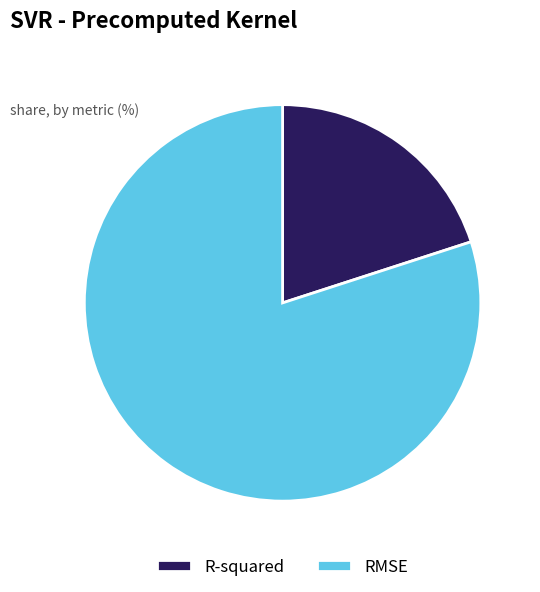

How many slices are in this pie chart?

2